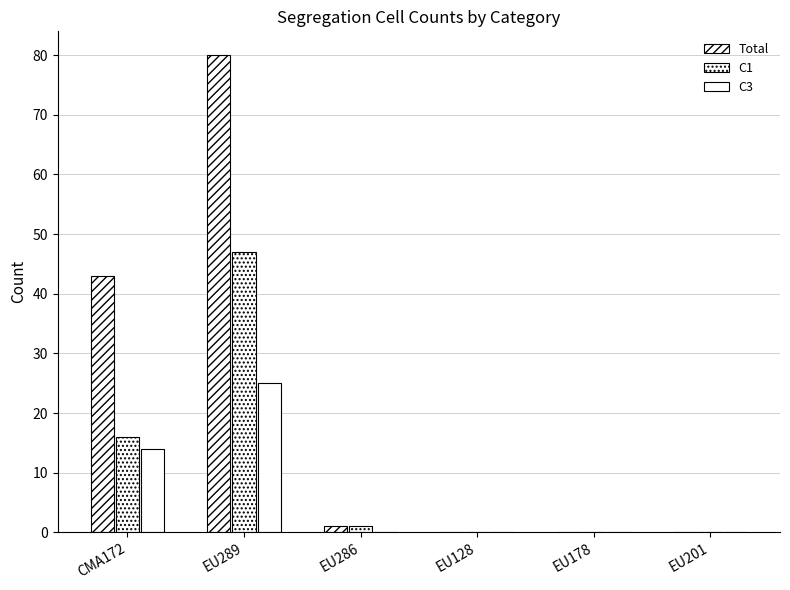

How many groups of bars are there?

6